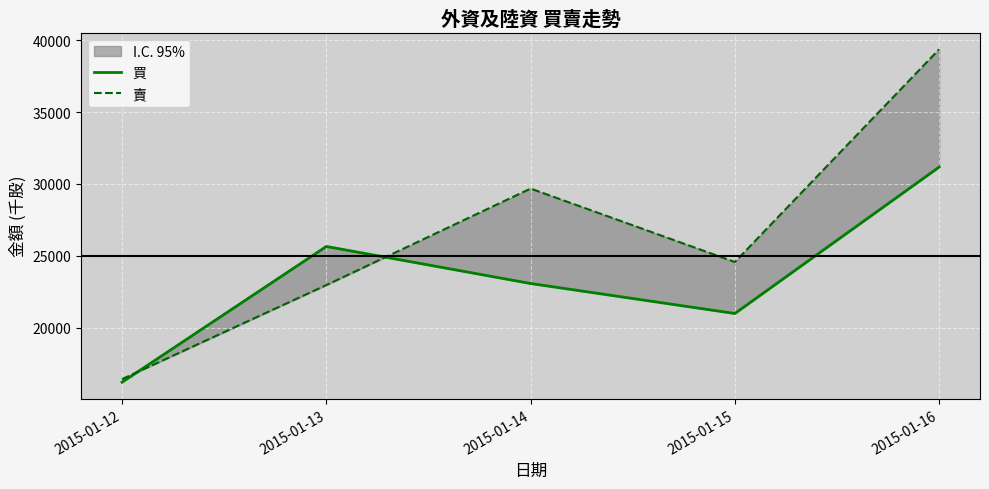

What is the approximate value of 賣 at 2015-01-13, to the nearest 50?

22950